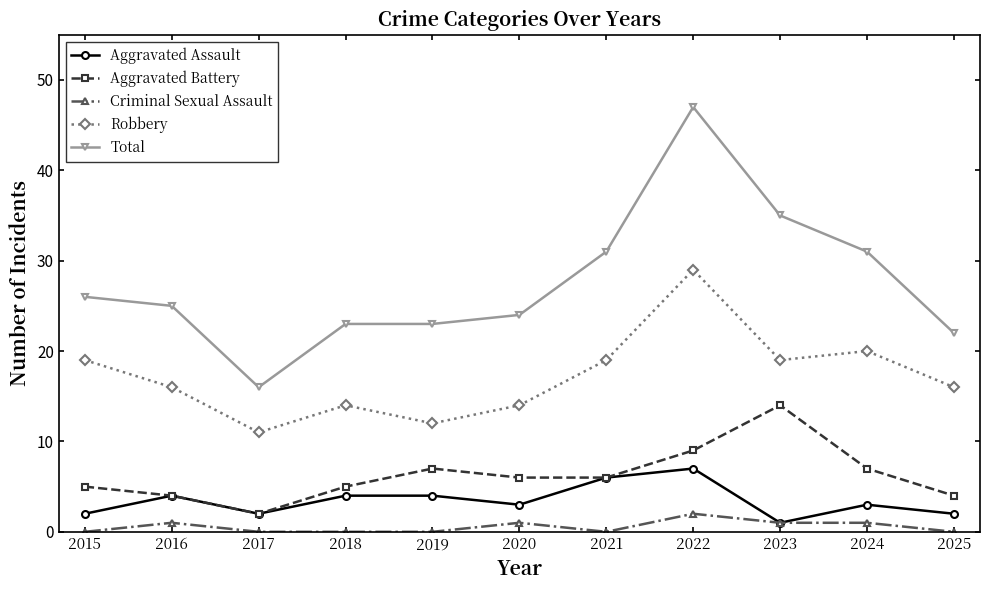

What is the greatest value displayed?

47